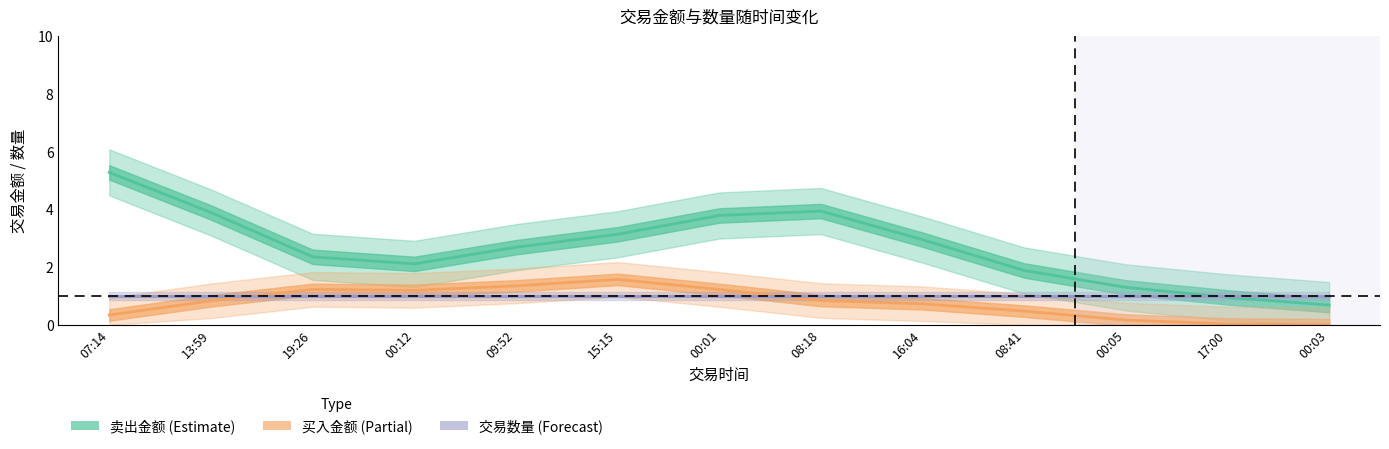

The value of 交易金额 at 09:52 is 11.6. True or false?

False